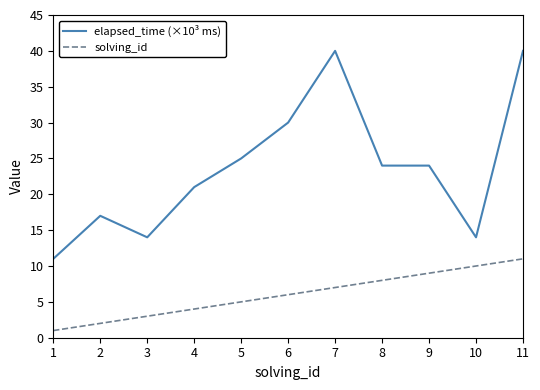

At which label is solving_id closest to 6?

6